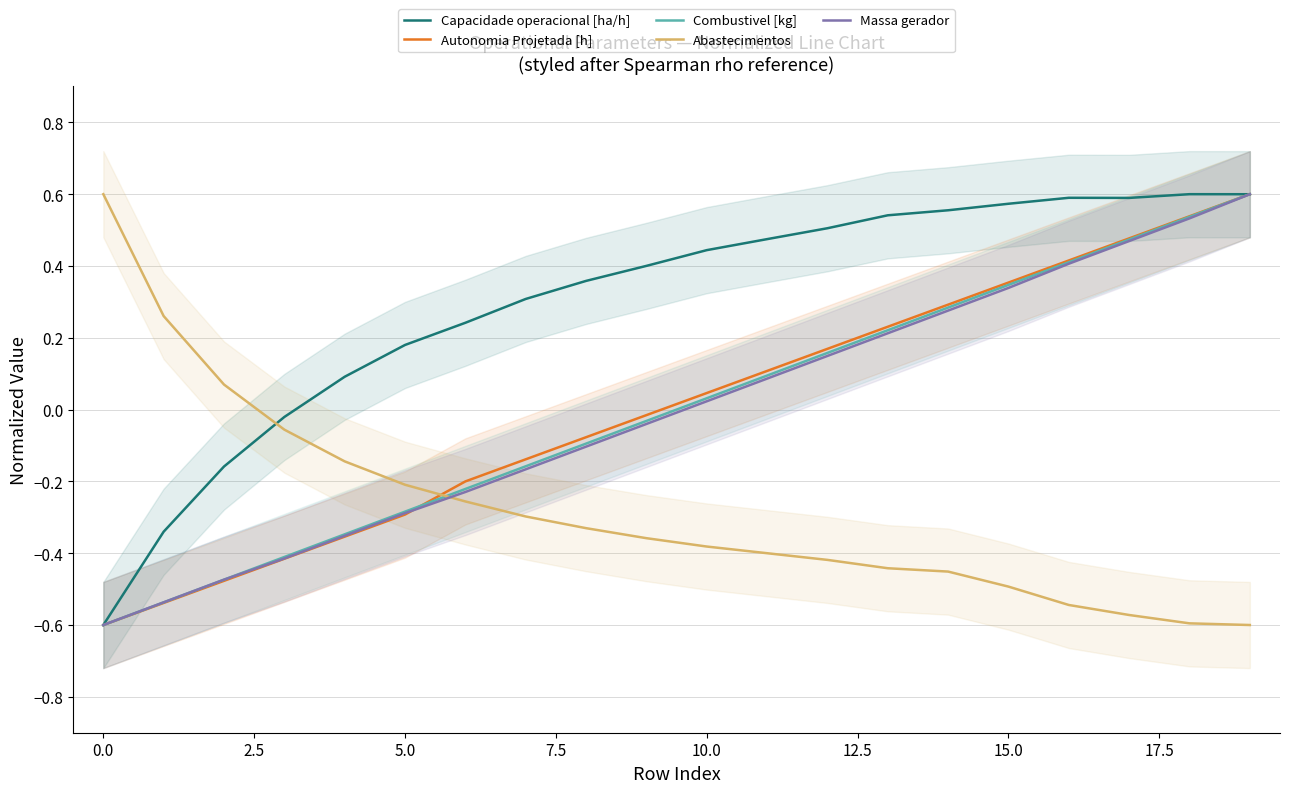

What position from the left is 18?

19